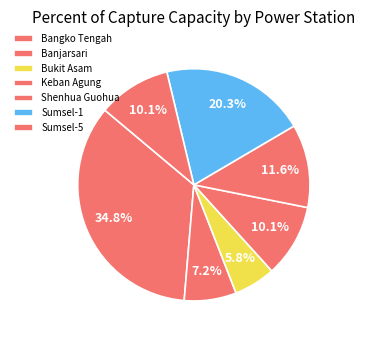

What percentage is the Bangko Tengah slice, to the nearest percent?

35%